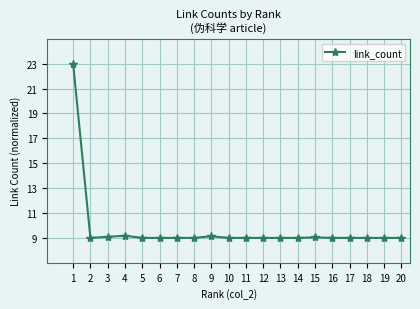

Approximately how many times larger is the value at 3 compared to 15?

1.0